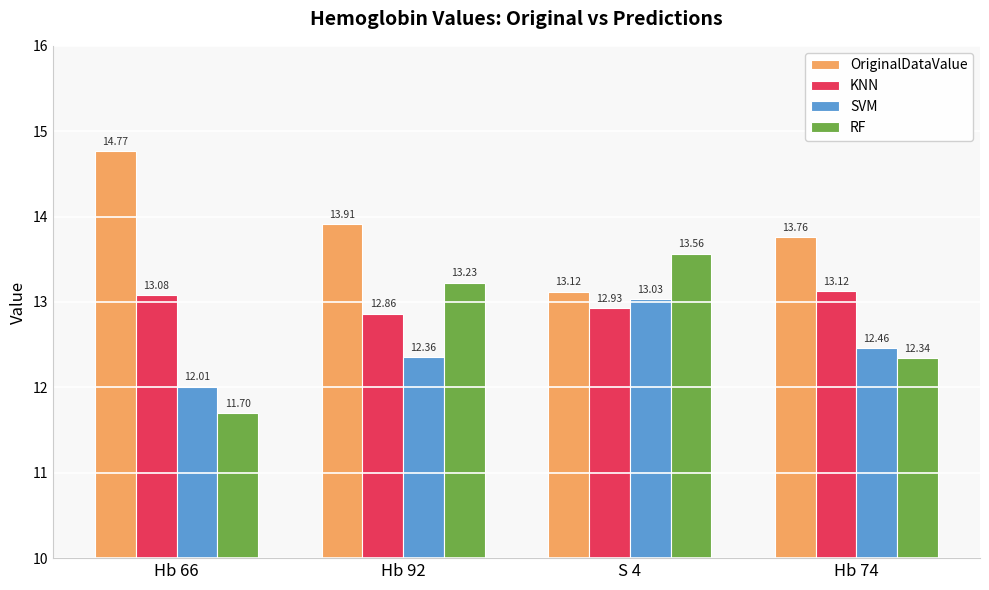

How many groups of bars are there?

4